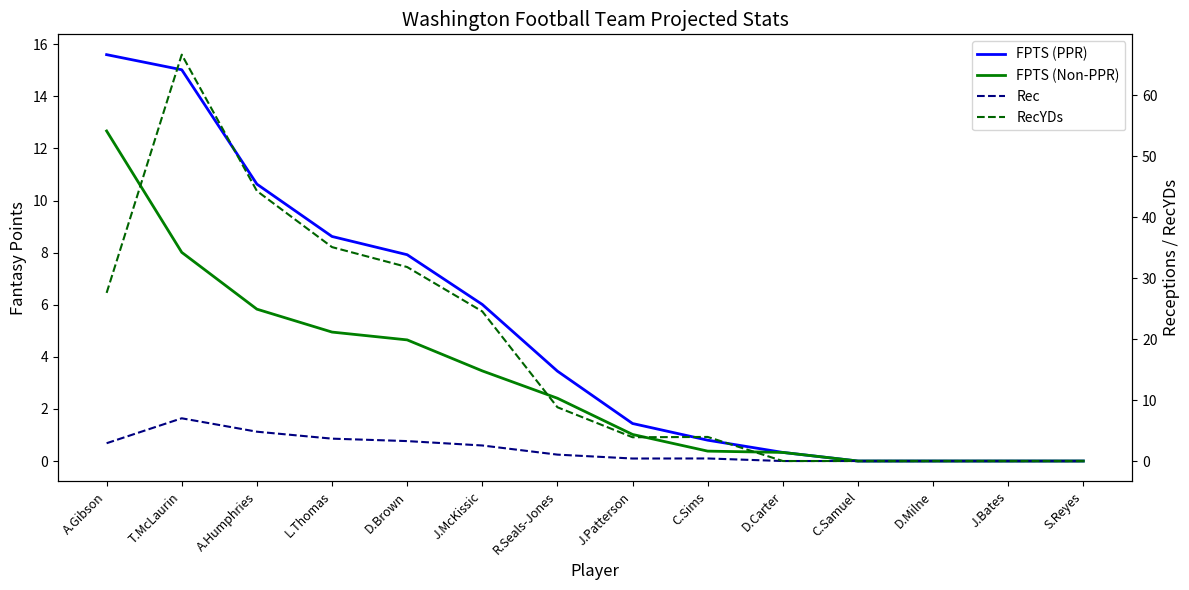

At which category is the sum across all series the highest?

T.McLaurin